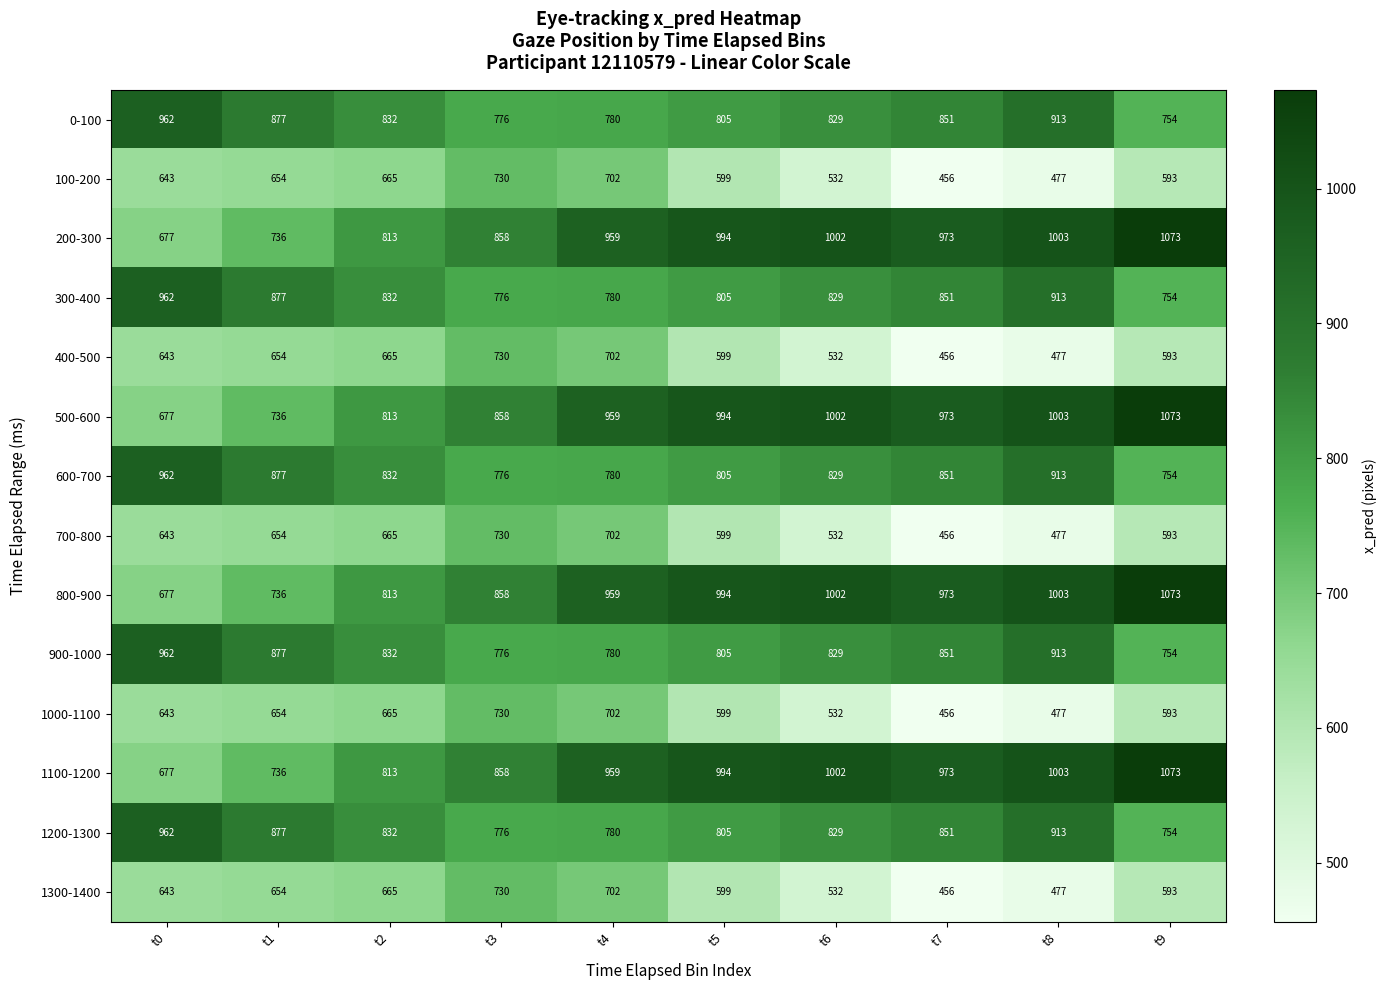

What is the greatest value displayed?

1073